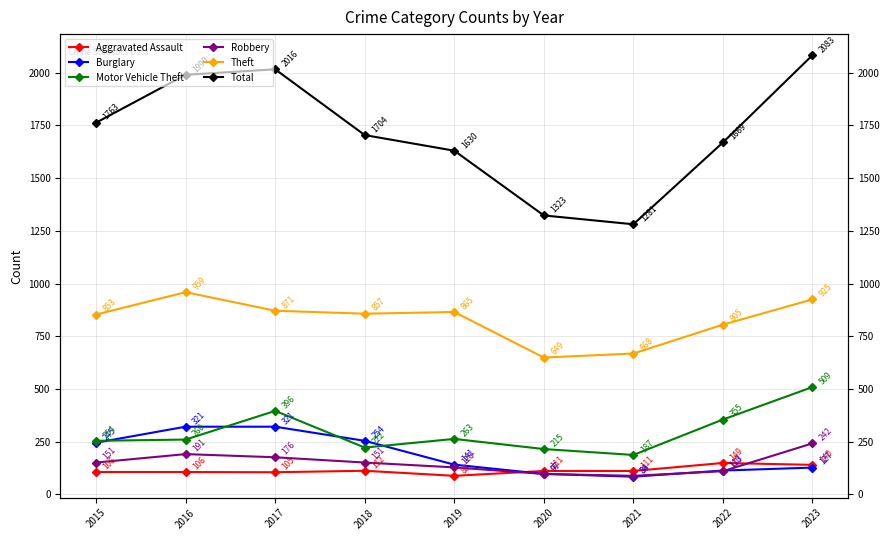

Reading left to right, extract all data points from this chart.

Aggravated Assault: 106	106	105	112	88	111	111	149	140
Burglary: 245	321	321	254	141	97	84	113	127
Motor Vehicle Theft: 254	260	396	222	263	215	187	355	509
Robbery: 151	191	176	151	128	97	88	110	242
Theft: 853	959	871	857	865	649	668	805	925
Total: 1763	1990	2016	1704	1630	1323	1281	1669	2083